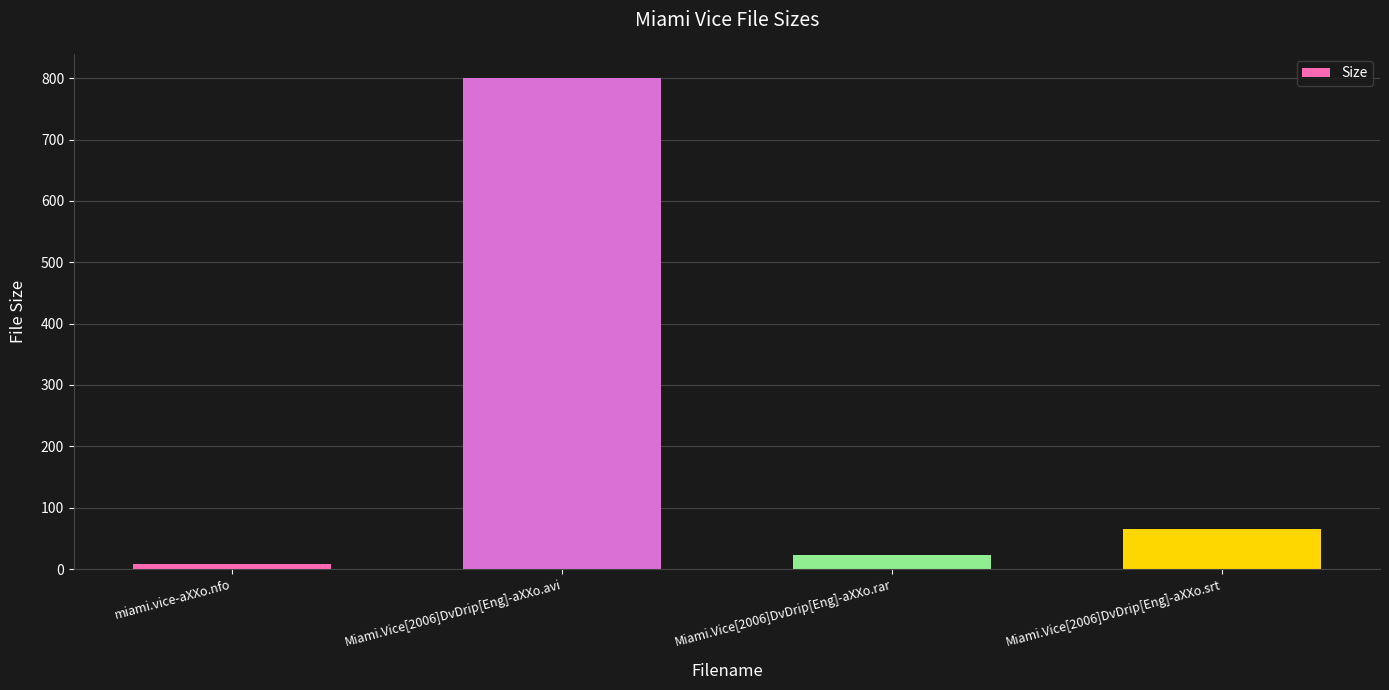

Which category has the lowest value across all series?

miami.vice-aXXo.nfo